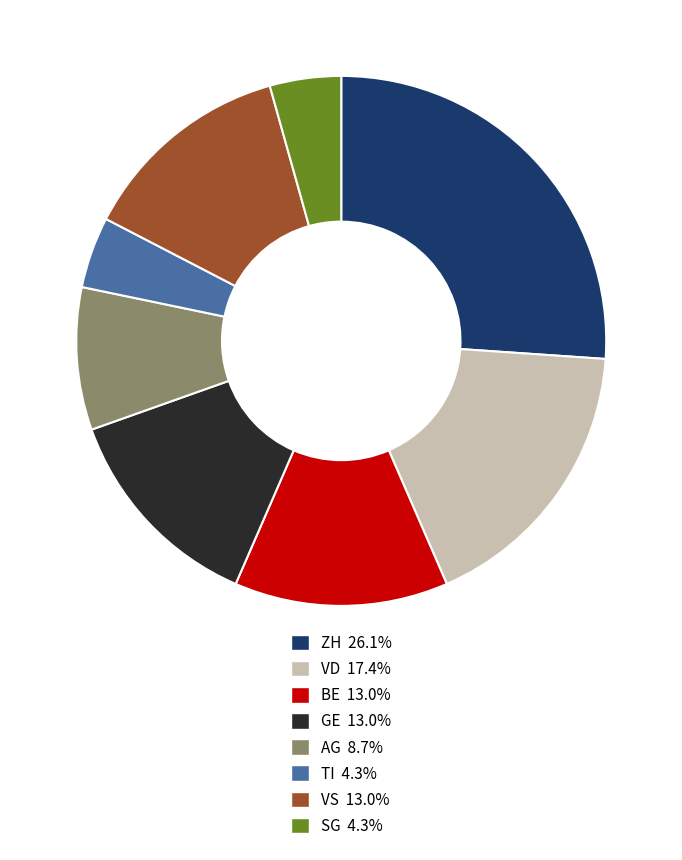

Which slice is the largest?

ZH